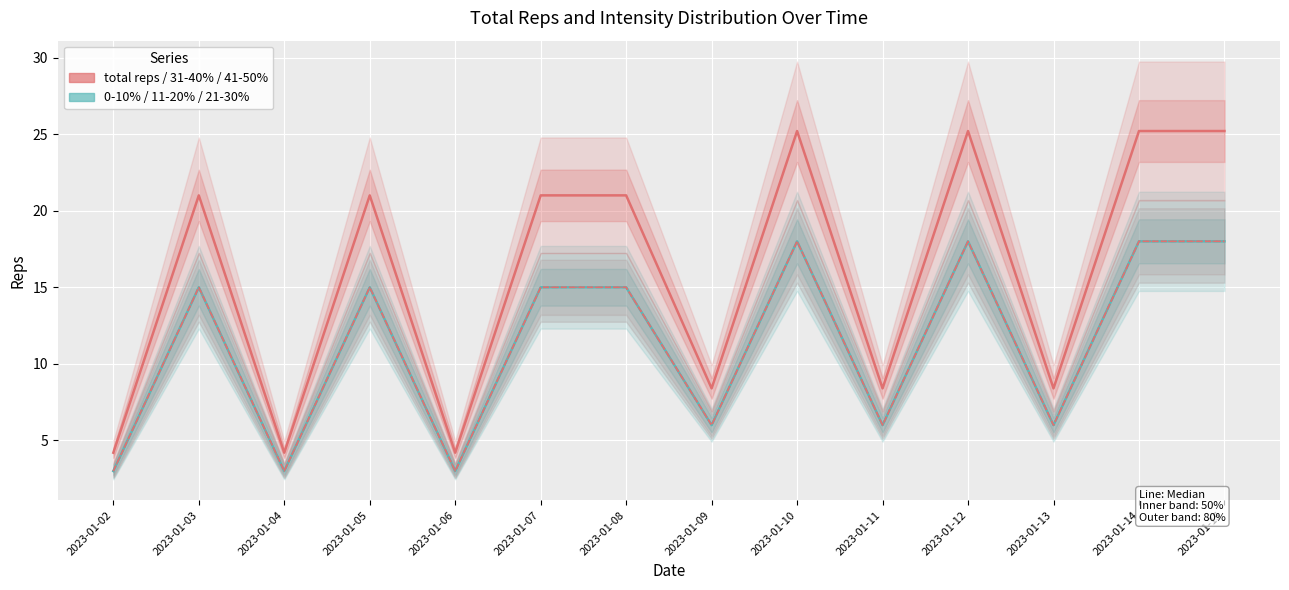

Where is the first local minimum for 41-50%?

2023-01-04